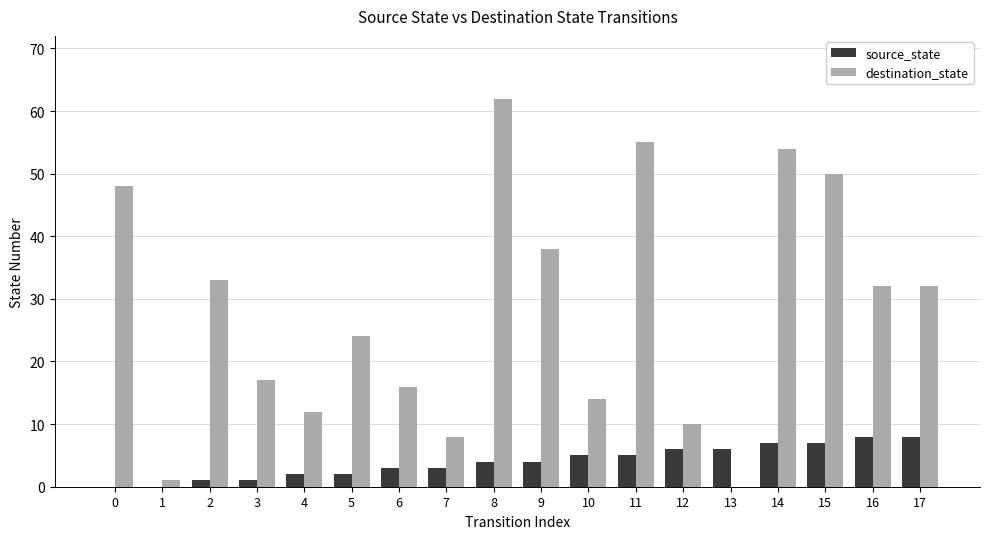

Are the bars horizontal?

No